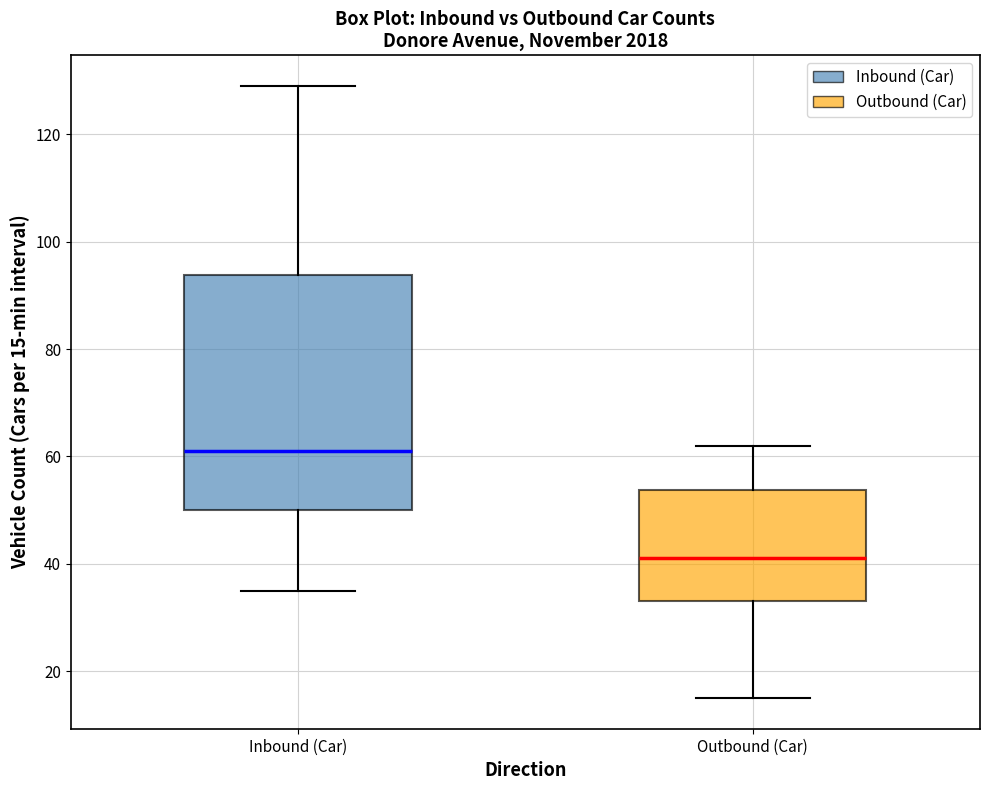

Which box has the lowest median line?

Outbound (Car)